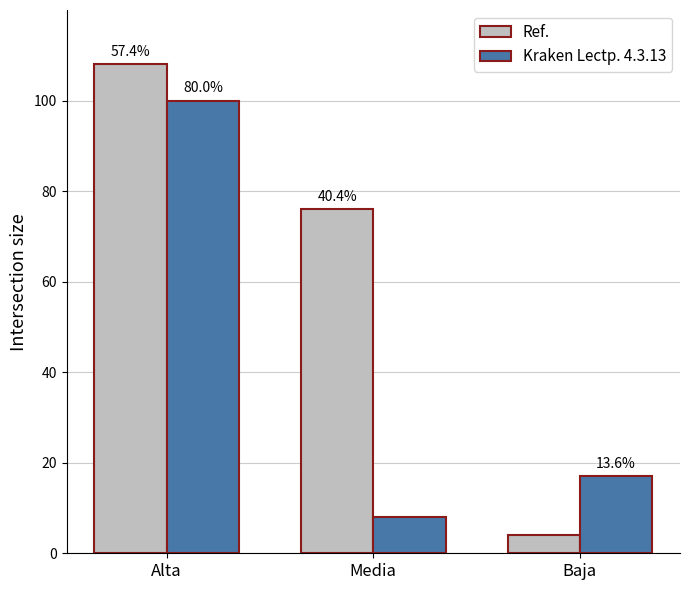

Does the chart contain any negative values?

No